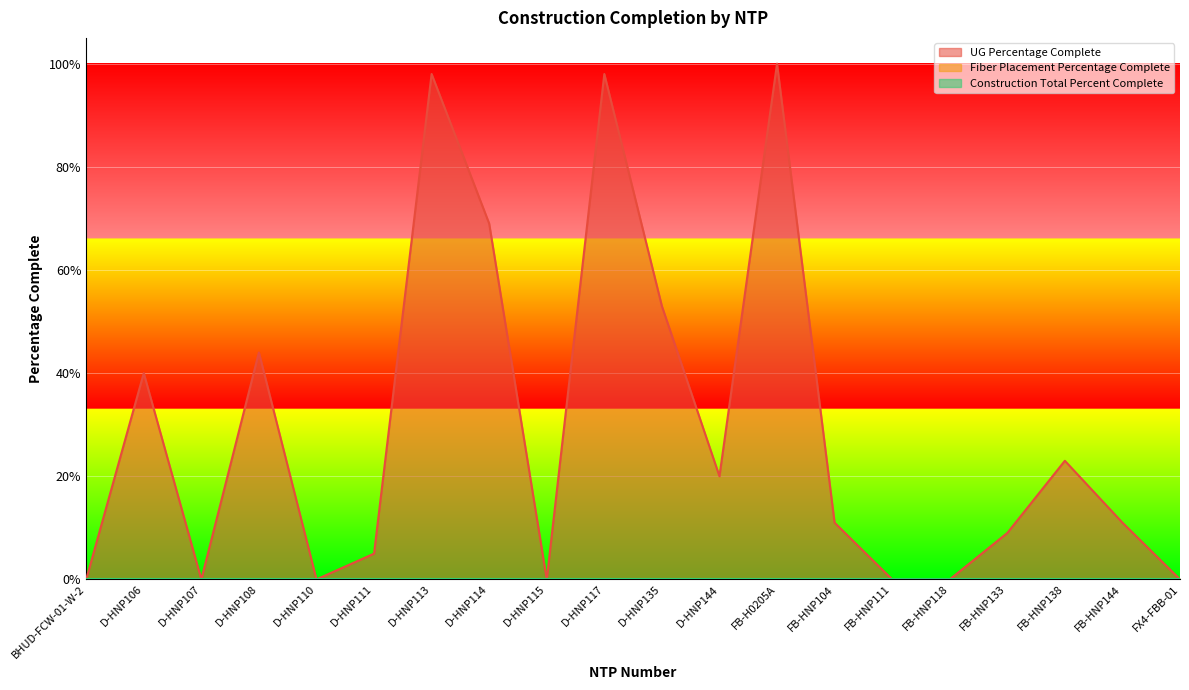

At how many categories does at least one series exceed 0?

13